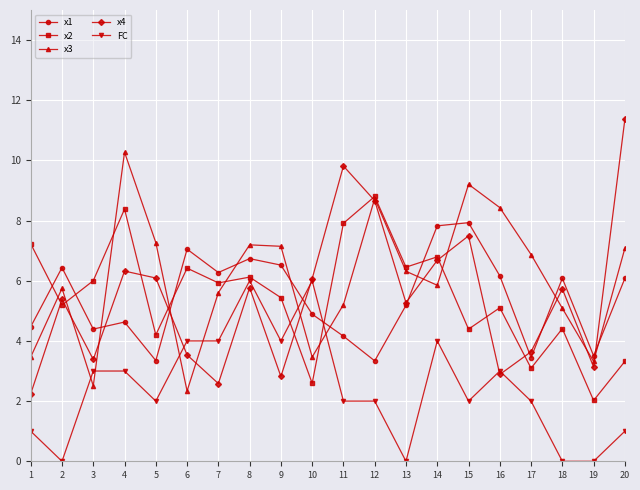

How many lines are shown in the chart?

5